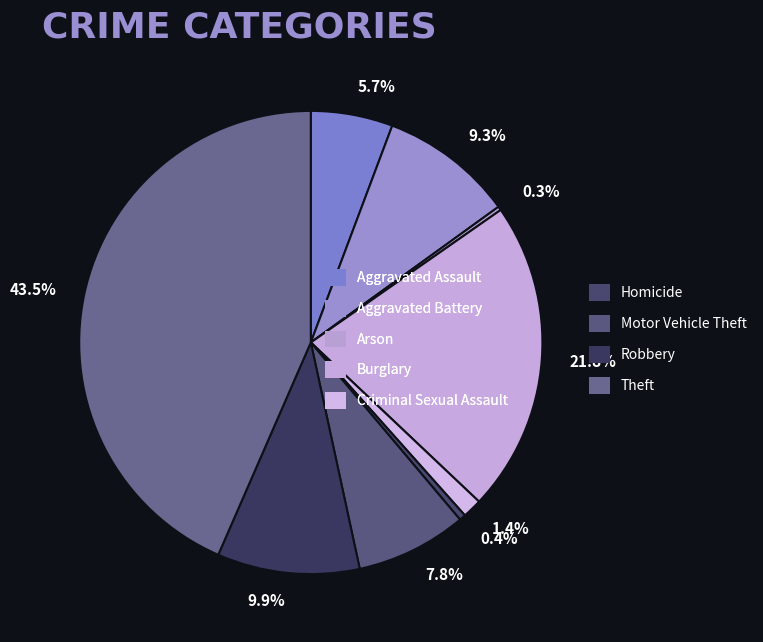

To the nearest percent, what is the difference between the largest and smallest slice percentages?

43%